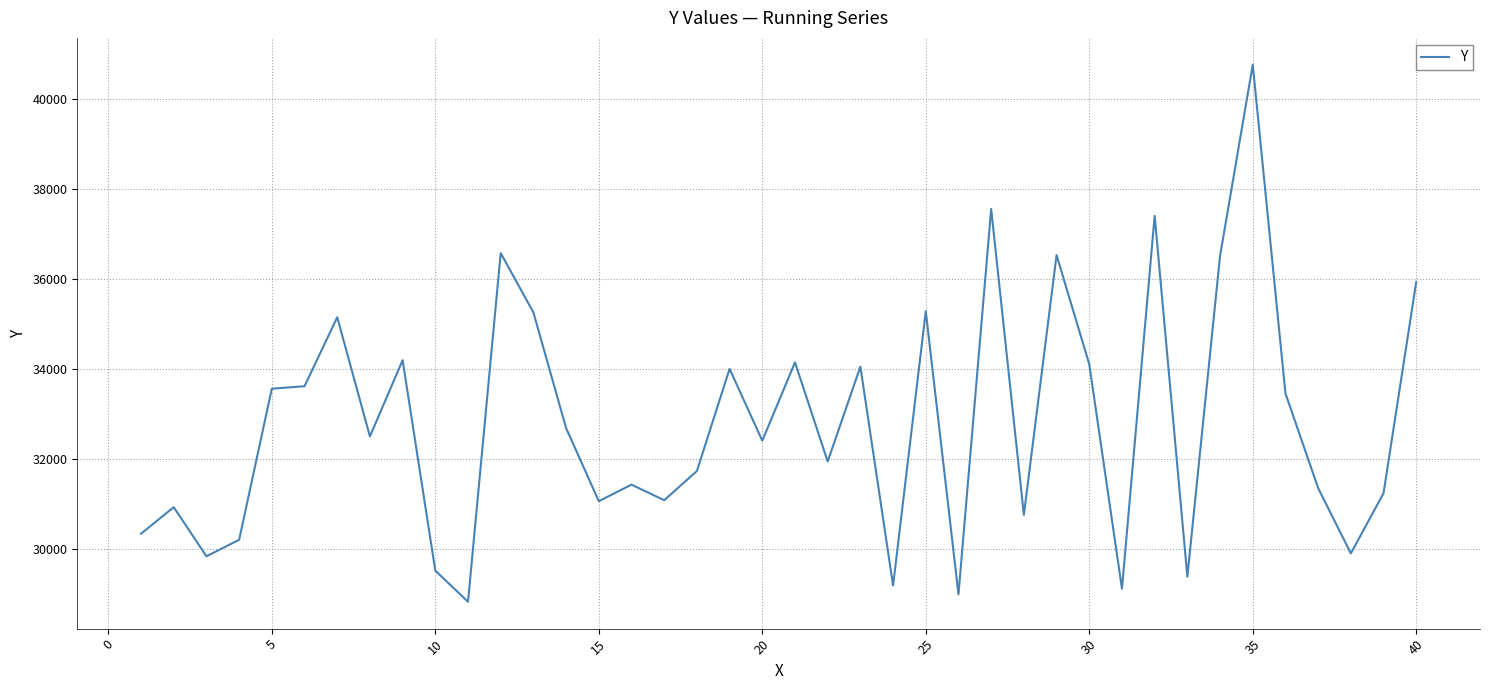

What is the maximum value shown in the chart?

40760.3